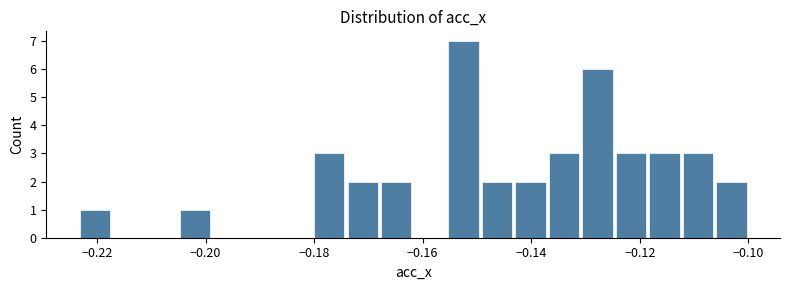

Read against the x-axis, roughly where is the centre of the tallest bar?

-0.152